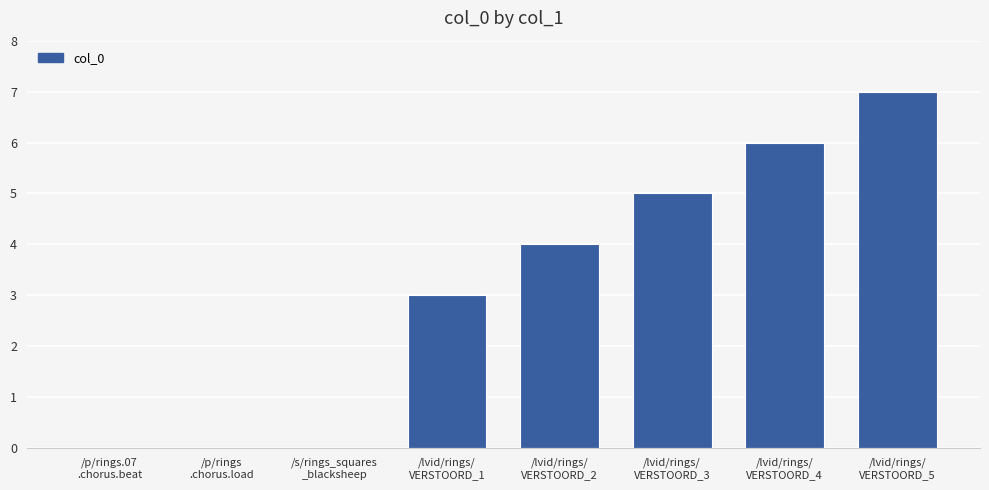

What is the greatest value displayed?

7